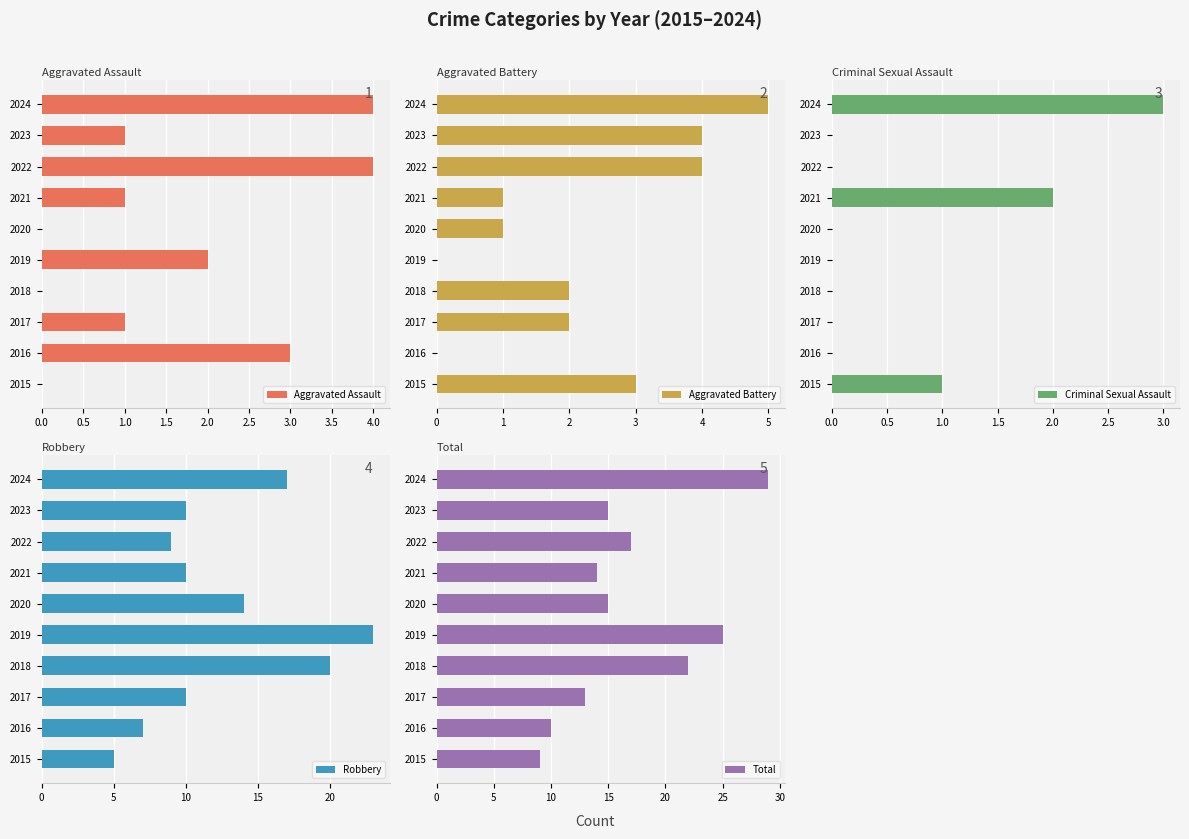

How many bars are there in each group?

5